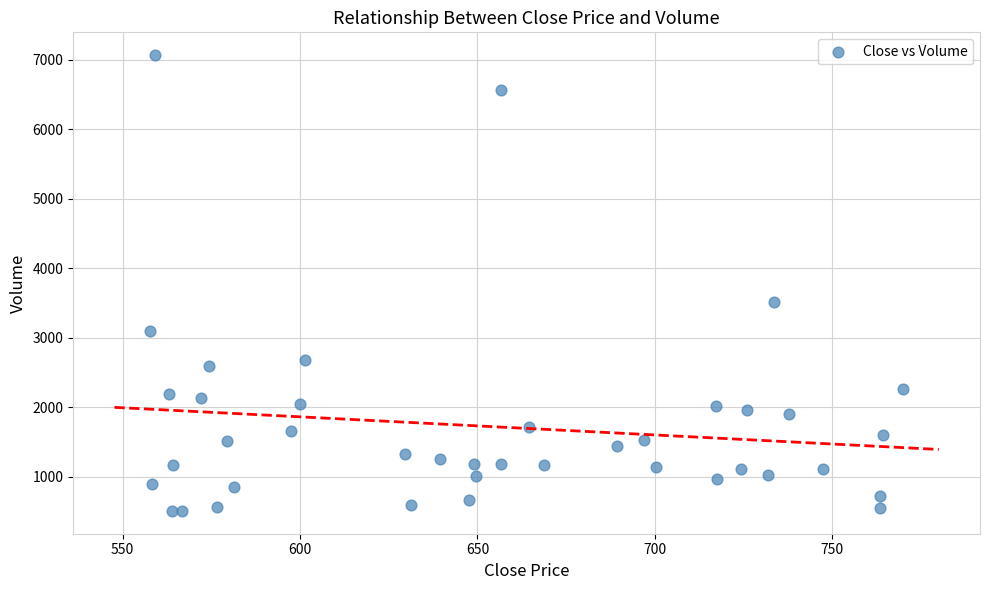

What is the range of Y values (max minus min)?

6559